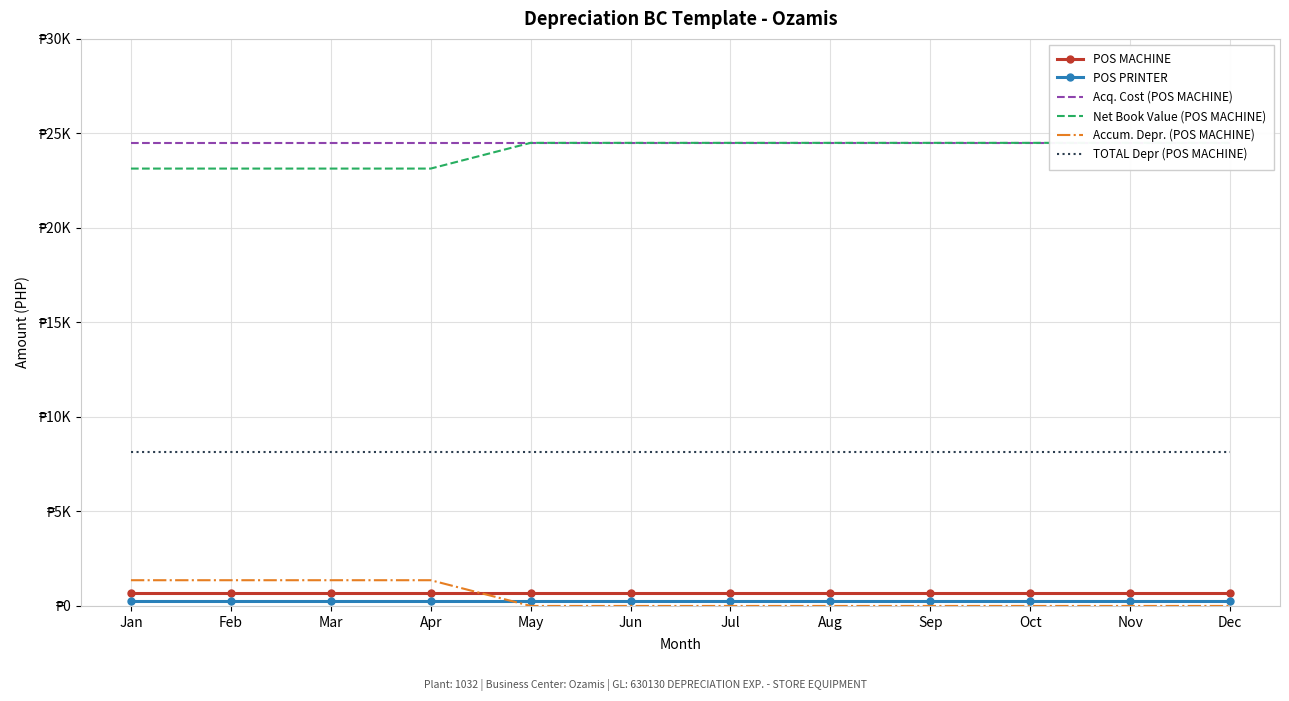

True or false: TOTAL Depr (POS MACHINE) and Net Book Value (POS MACHINE) cross at least once.

False